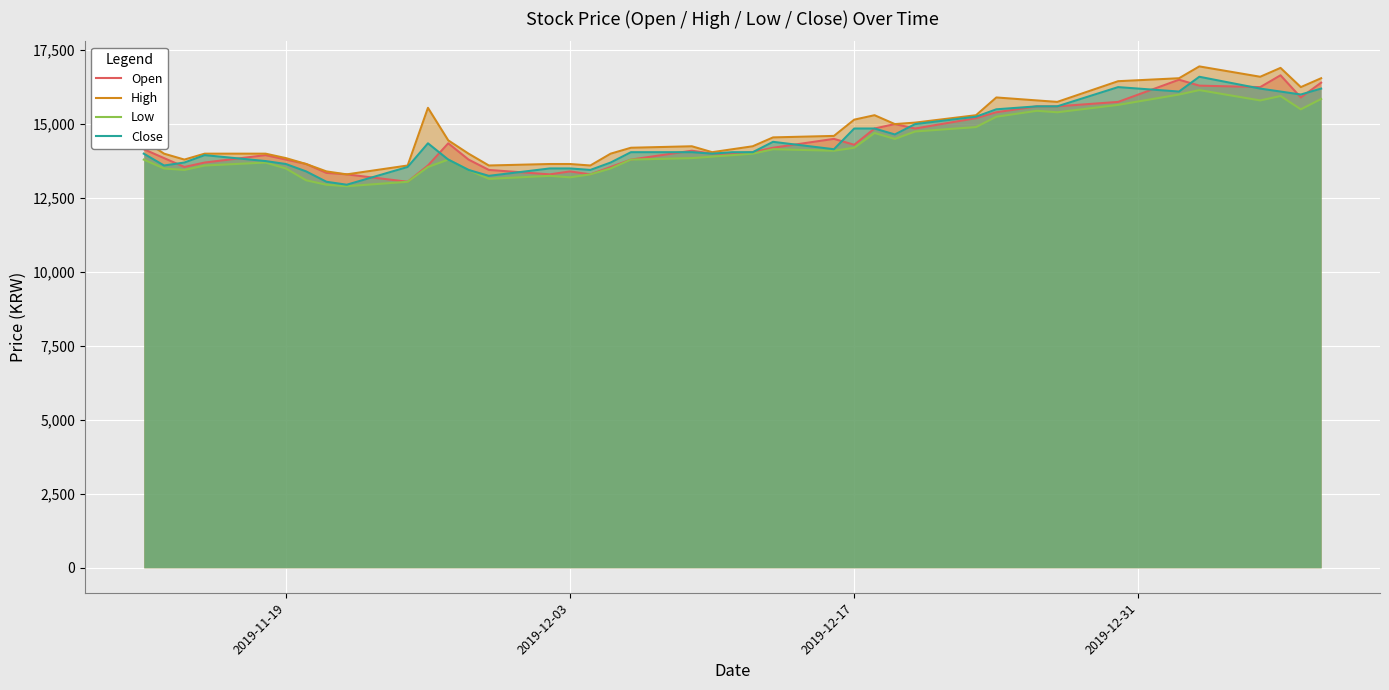

How many categories are shown in the chart?

40